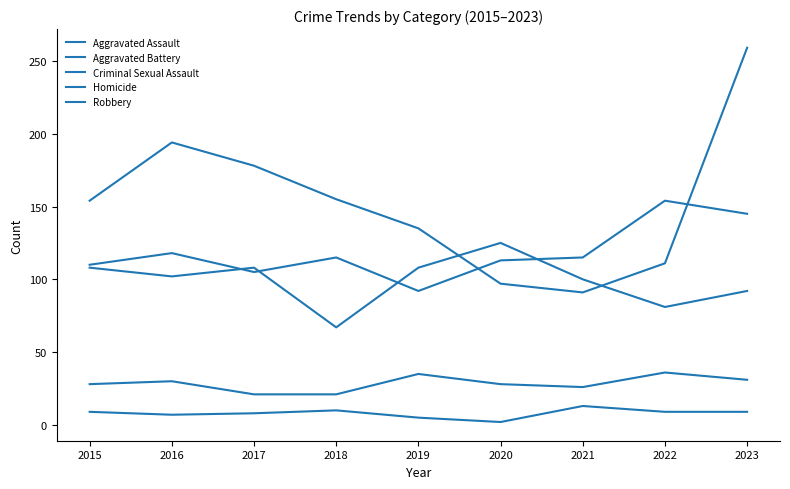

How many lines are shown in the chart?

5